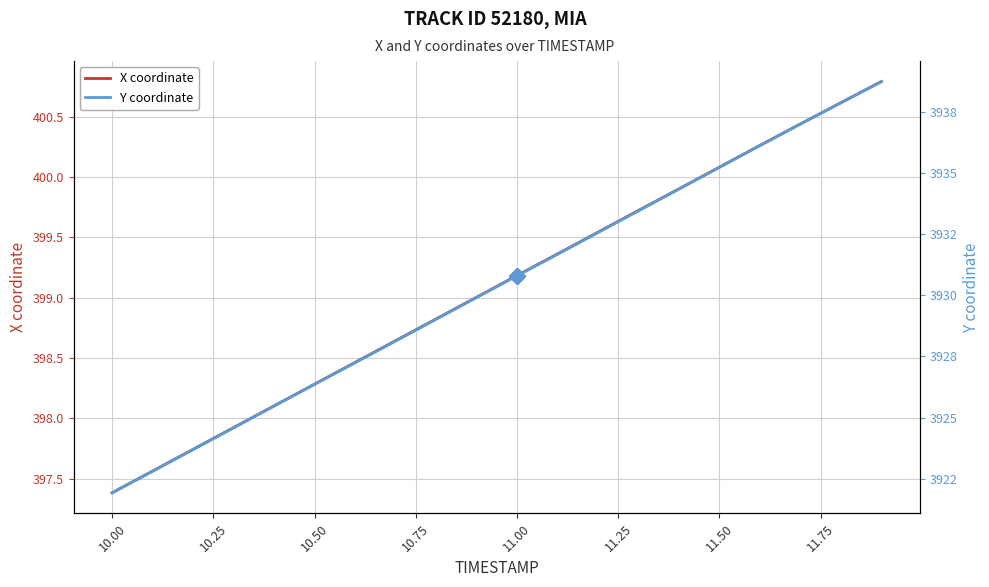

True or false: X coordinate has a value of 399.2 at 11.00.

True